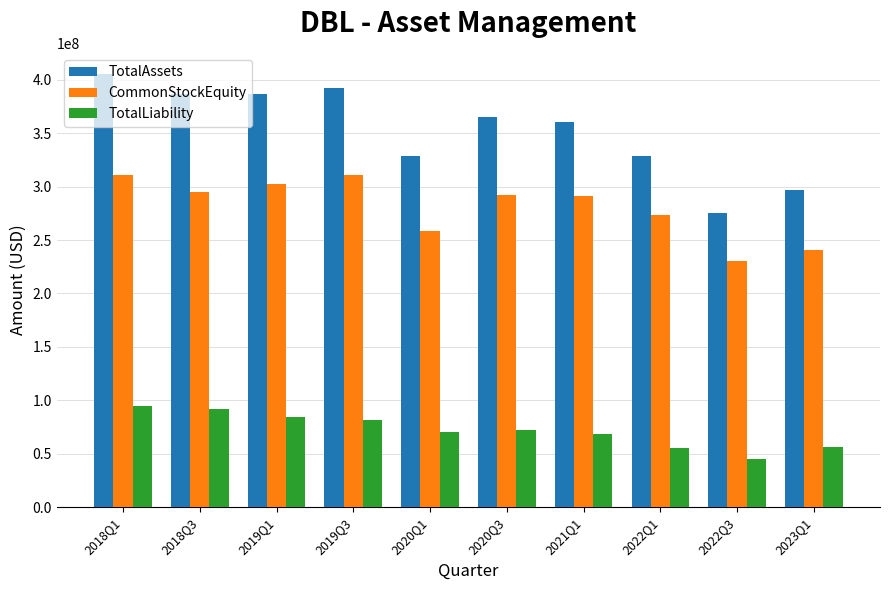

How many bars are there in each group?

3